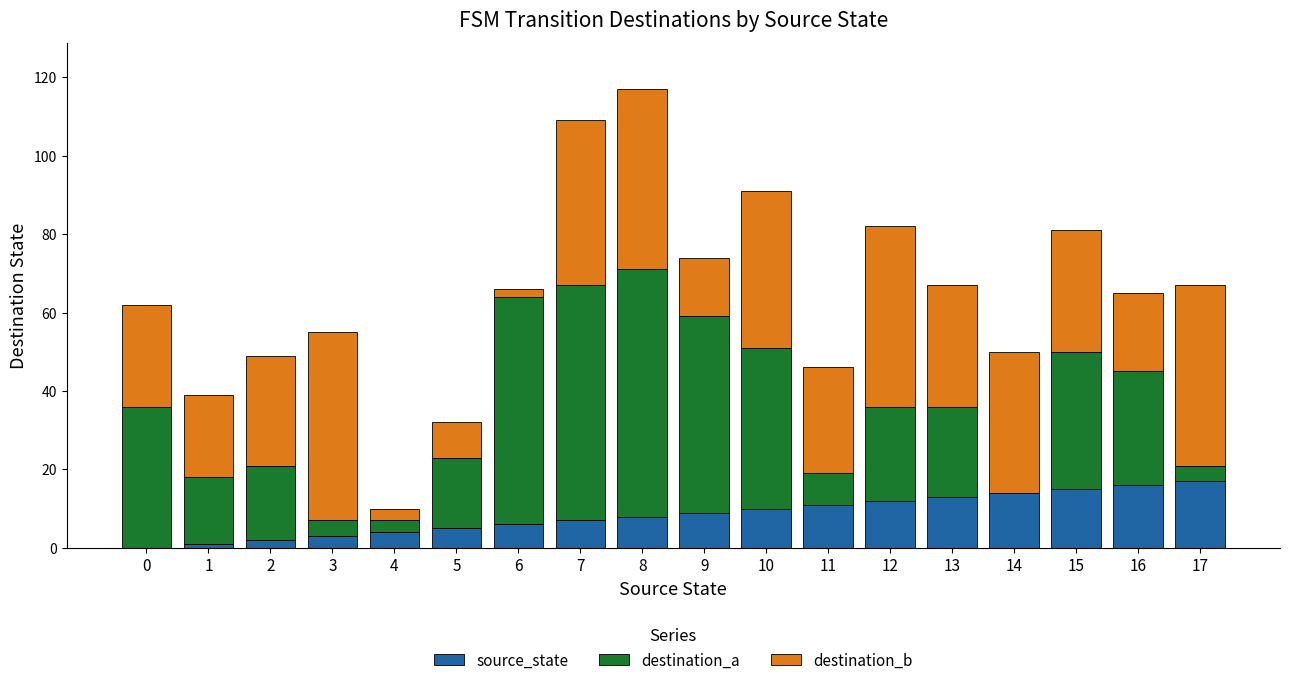

Is it true that source_state equals 7 at 7?

True